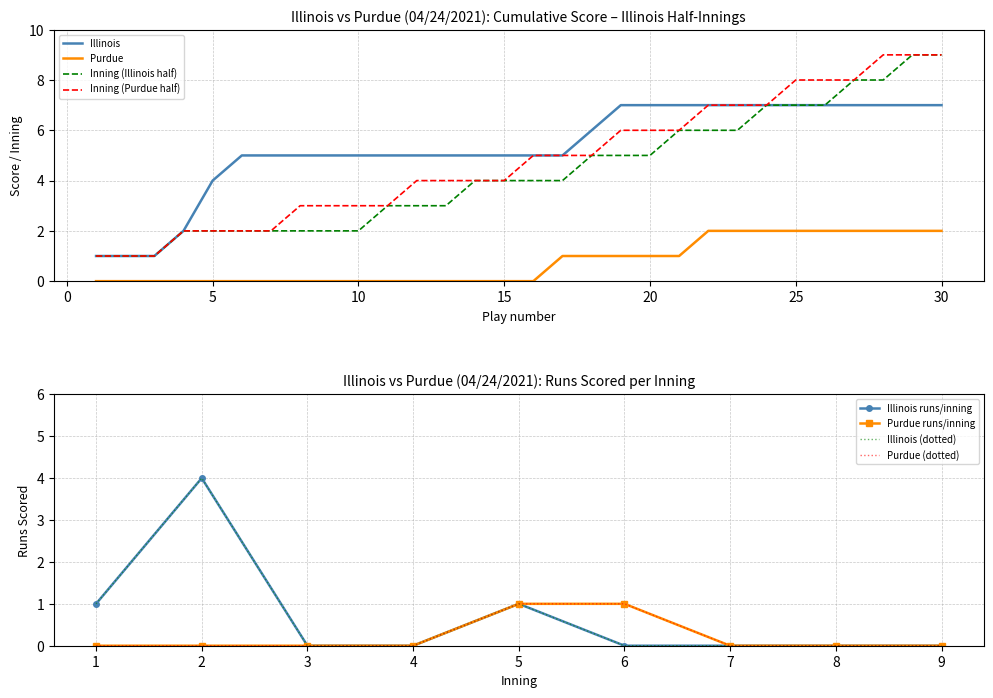

Is the value of Purdue (bot) at 25 greater than the value of Illinois (top) at 15?

No